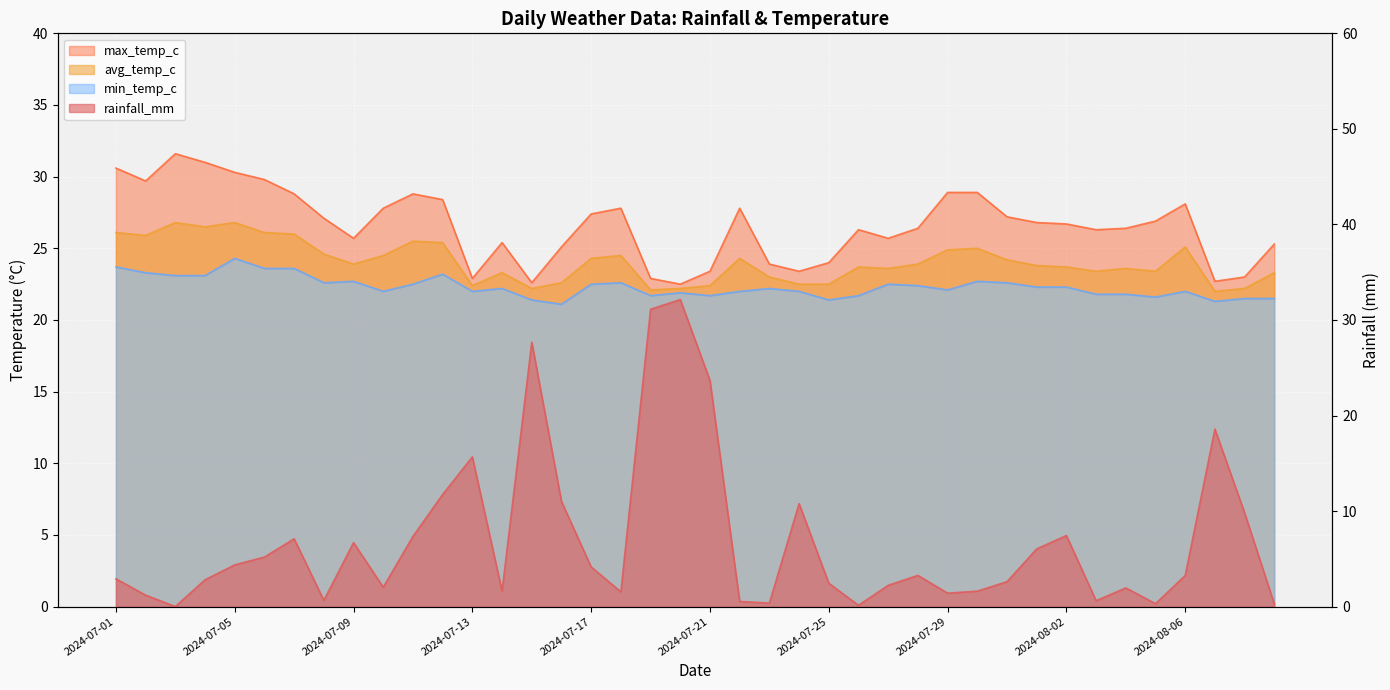

What is the sum of all max_temp_c values?

1064.3